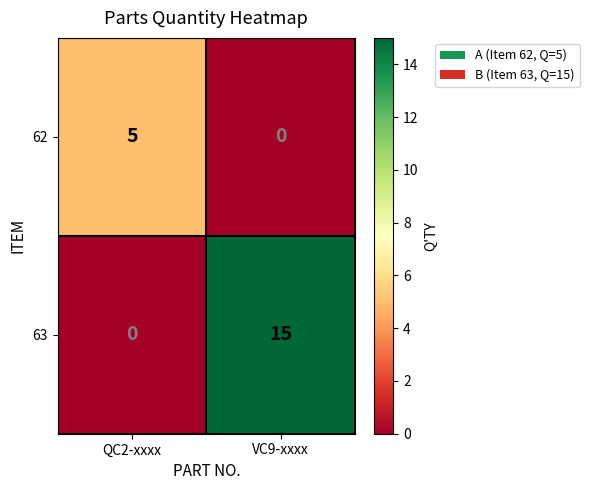

Which series has the largest total across all categories?

63